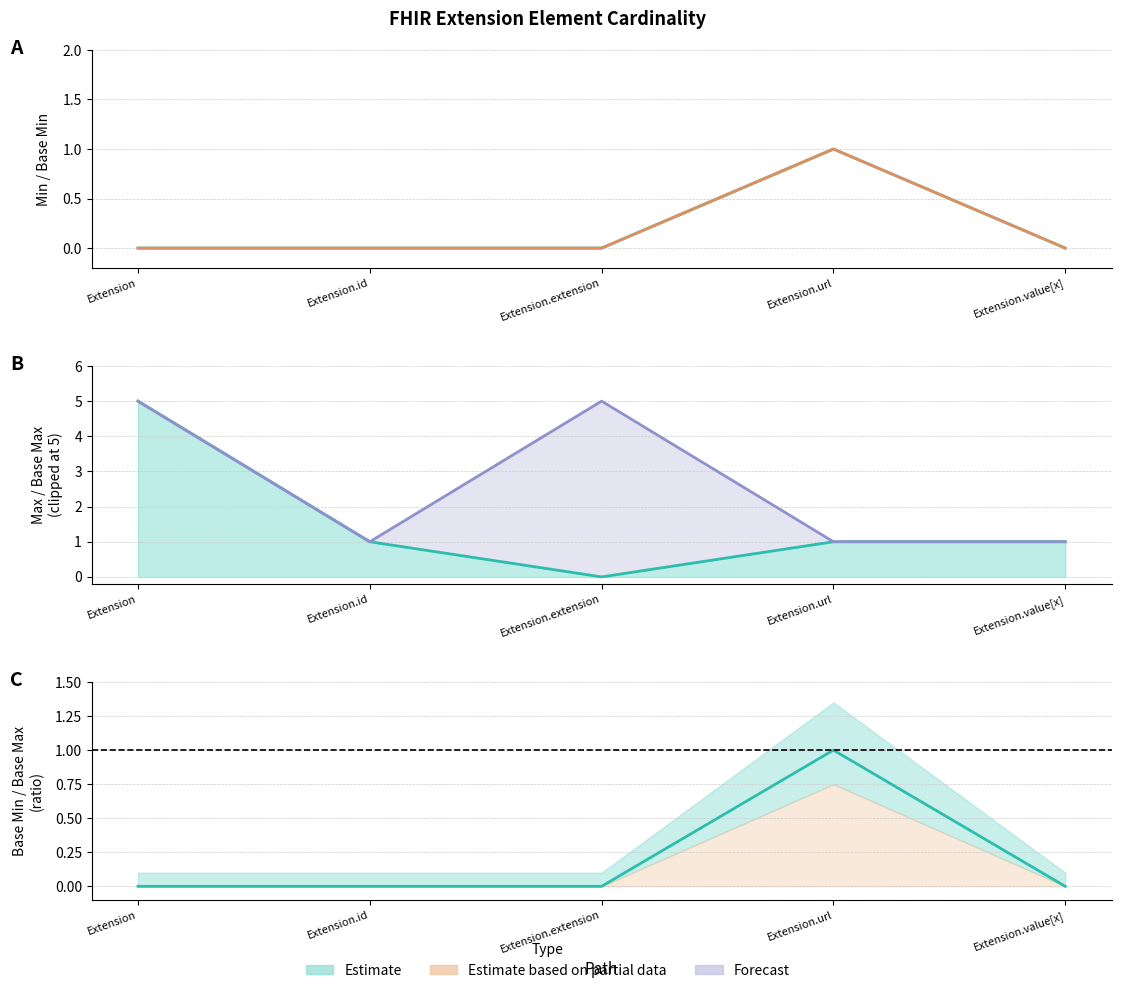

The value of Min at Extension.id is 0. True or false?

True